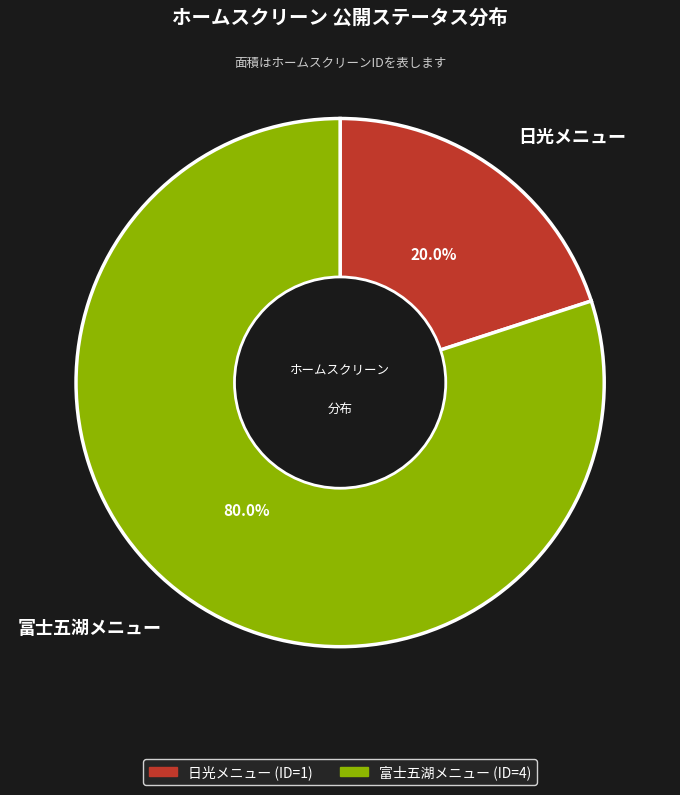

To the nearest percent, what is the combined percentage of 日光メニュー and 富士五湖メニュー?

100%